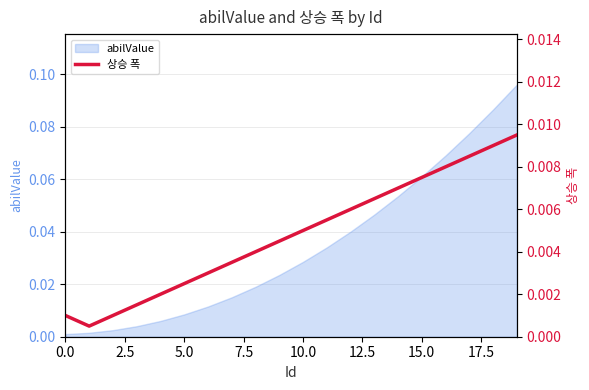

What position from the left is 16?

17